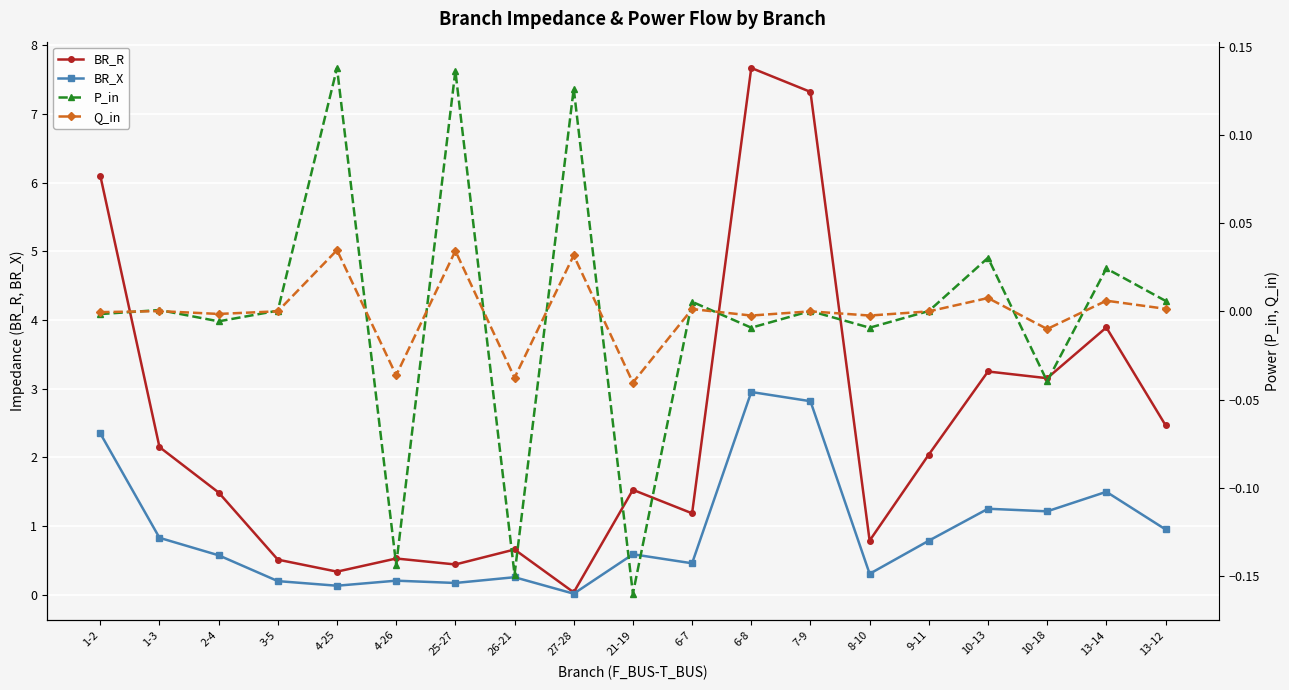

How many distinct data groups are displayed?

4